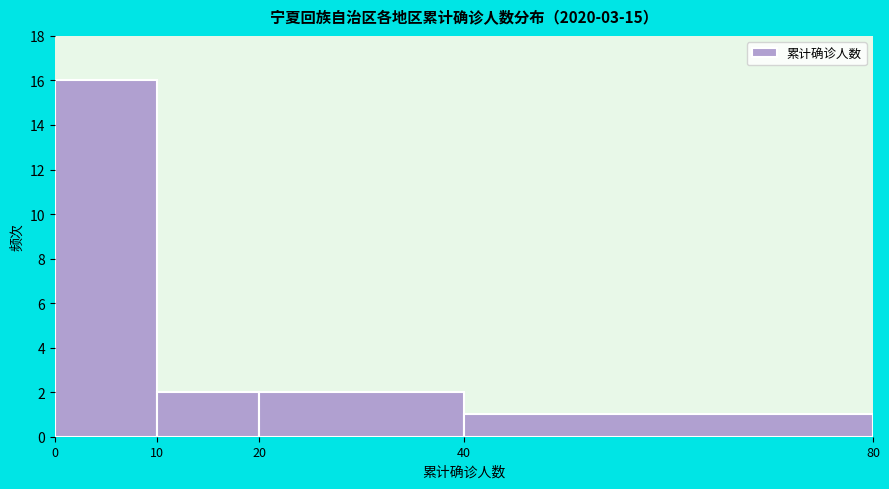

Reading left to right, transcribe this chart: for each bar, give the range it covers on the x-axis and its height. The values are not printed on the chart, so give them approximately, as read against the axis.

0 to 10: 16
10 to 20: 2
20 to 40: 2
40 to 80: 1